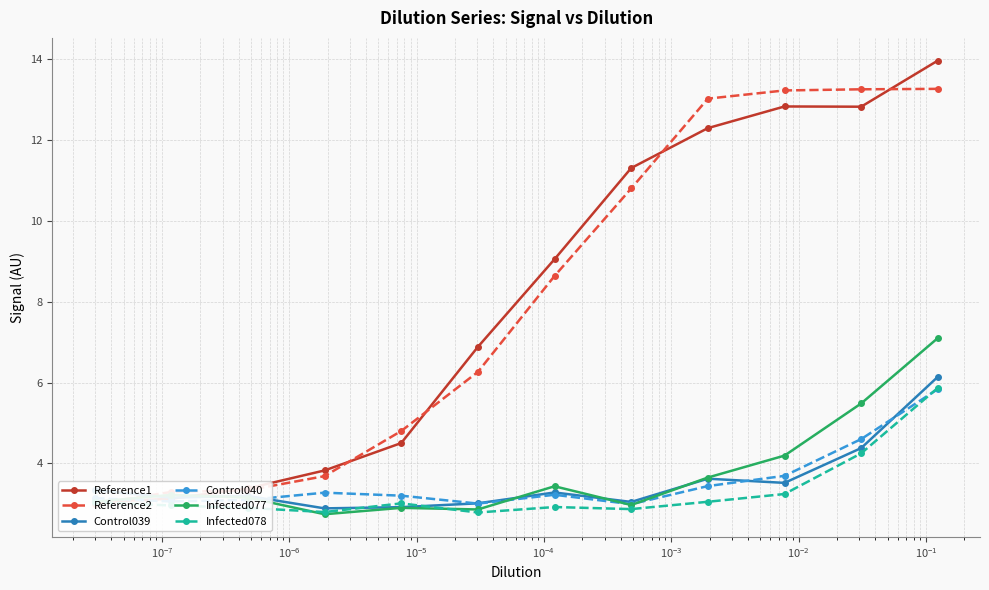

Is the value of Control039 at $\mathdefault{10^{-7}}$ greater than the value of Infected077 at $\mathdefault{10^{-4}}$?

Yes